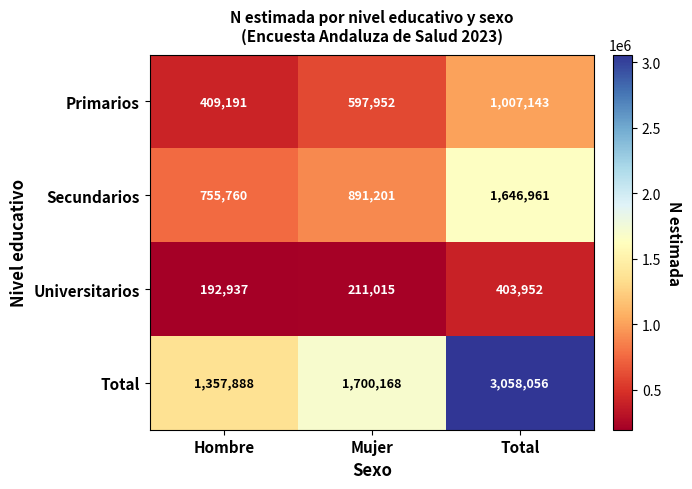

What is the spread (max minus min) of values at Mujer?

1489153